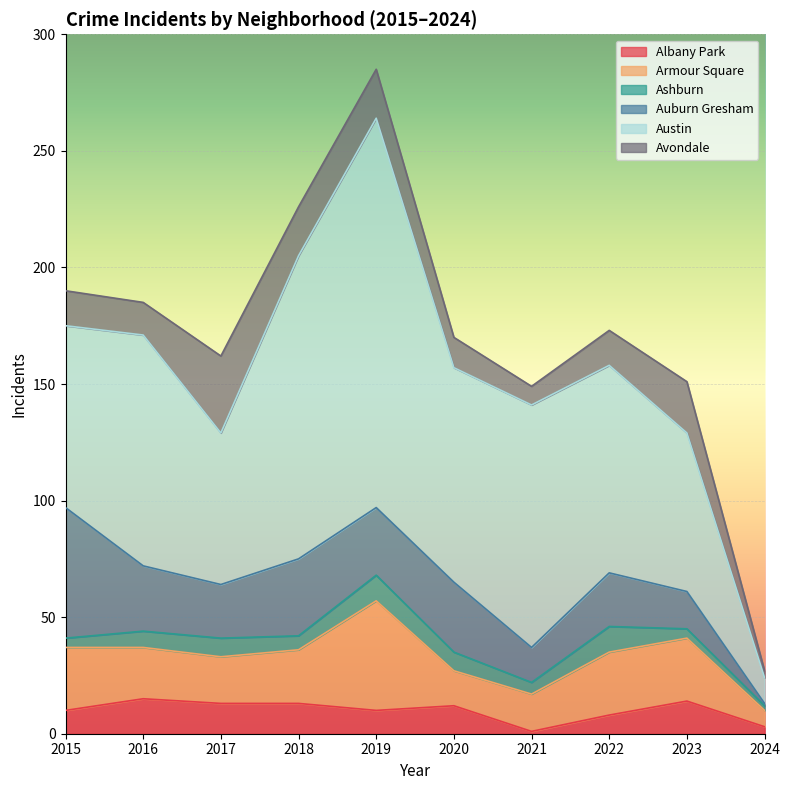

Which category has the highest value in the Auburn Gresham series?

2015